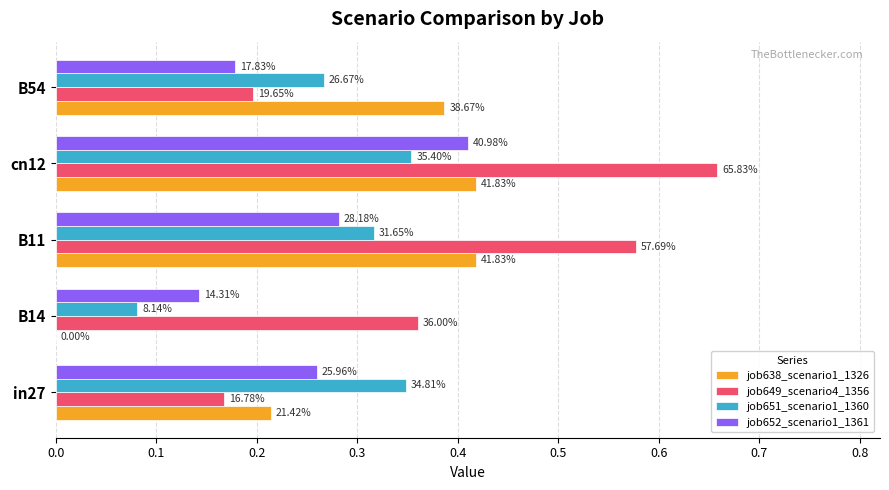

What is the sum of all job649_scenario4_1356 values?

2.0